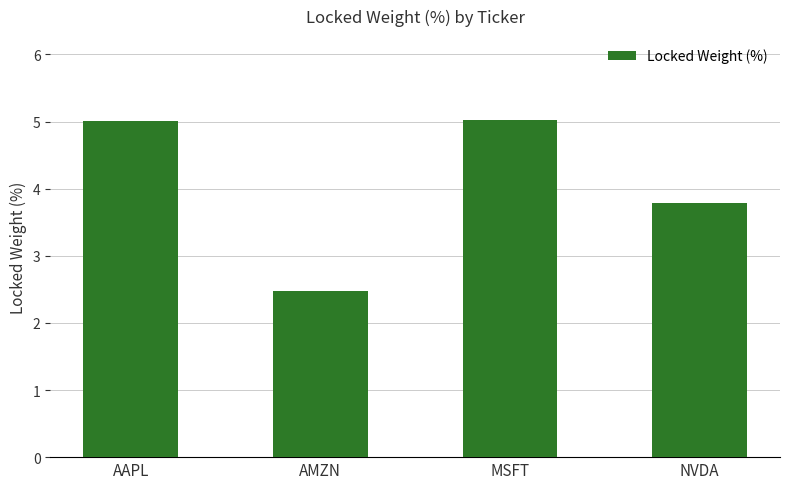

The chart shows a value of 5.0 at MSFT. True or false?

True